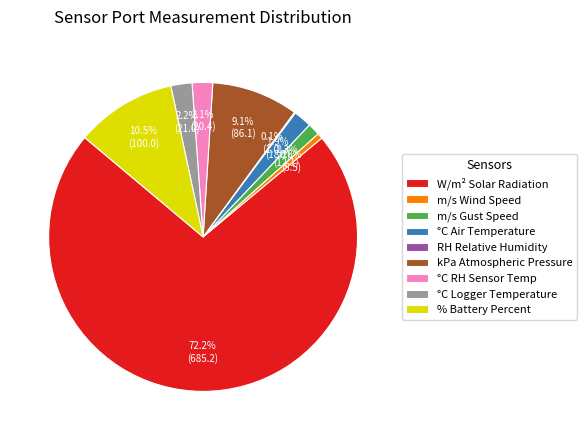

What portion of the pie excludes °C Air Temperature?

98.1%